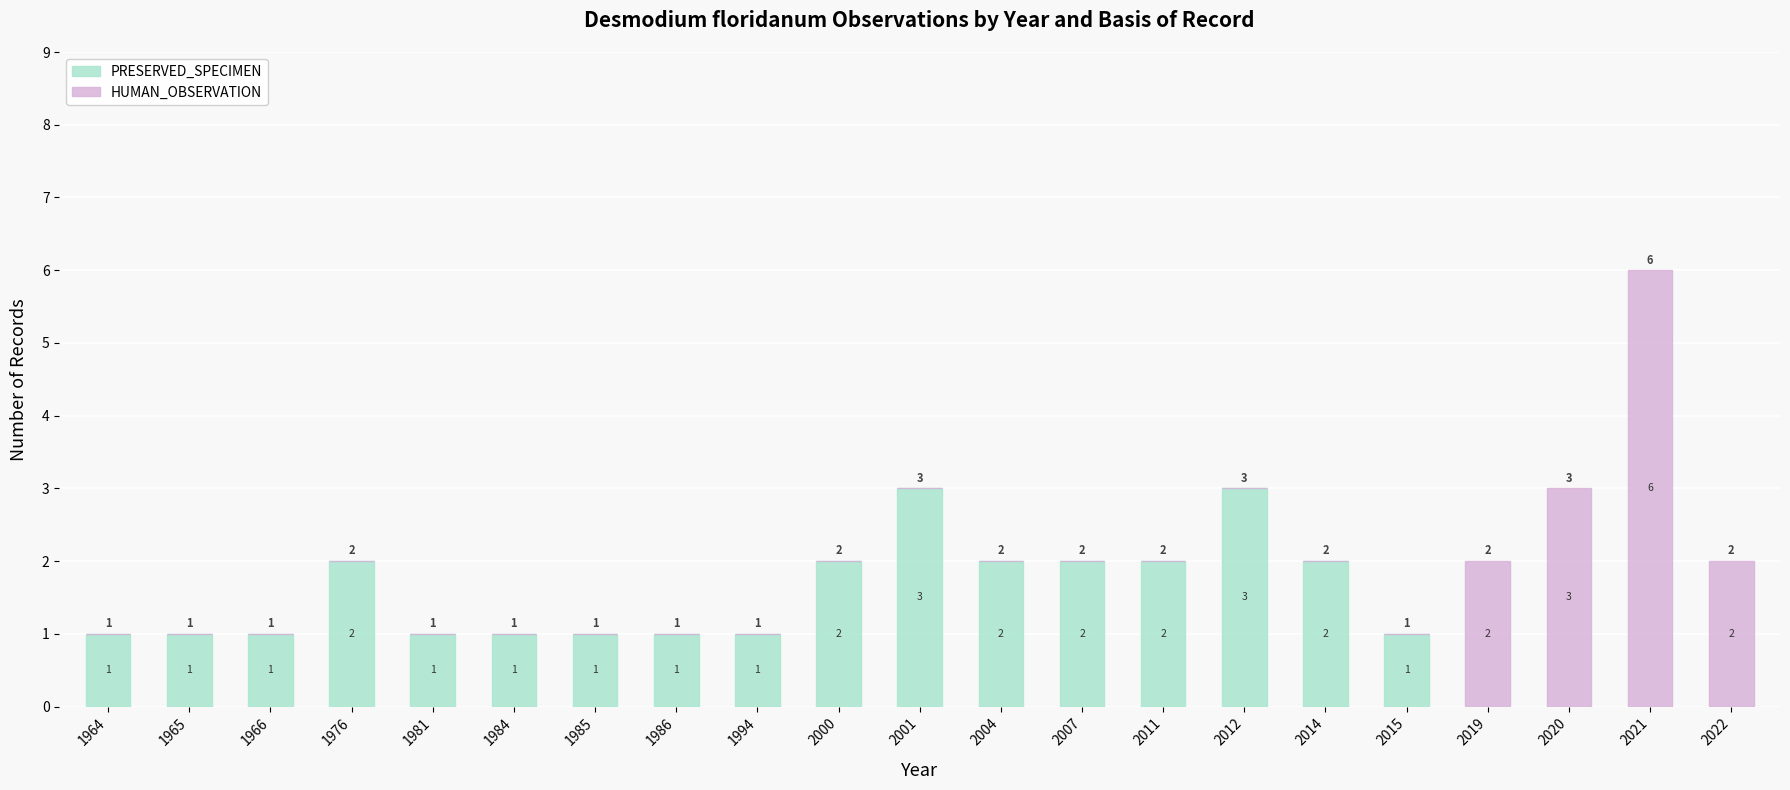

What is the highest value of the PRESERVED_SPECIMEN series?

3